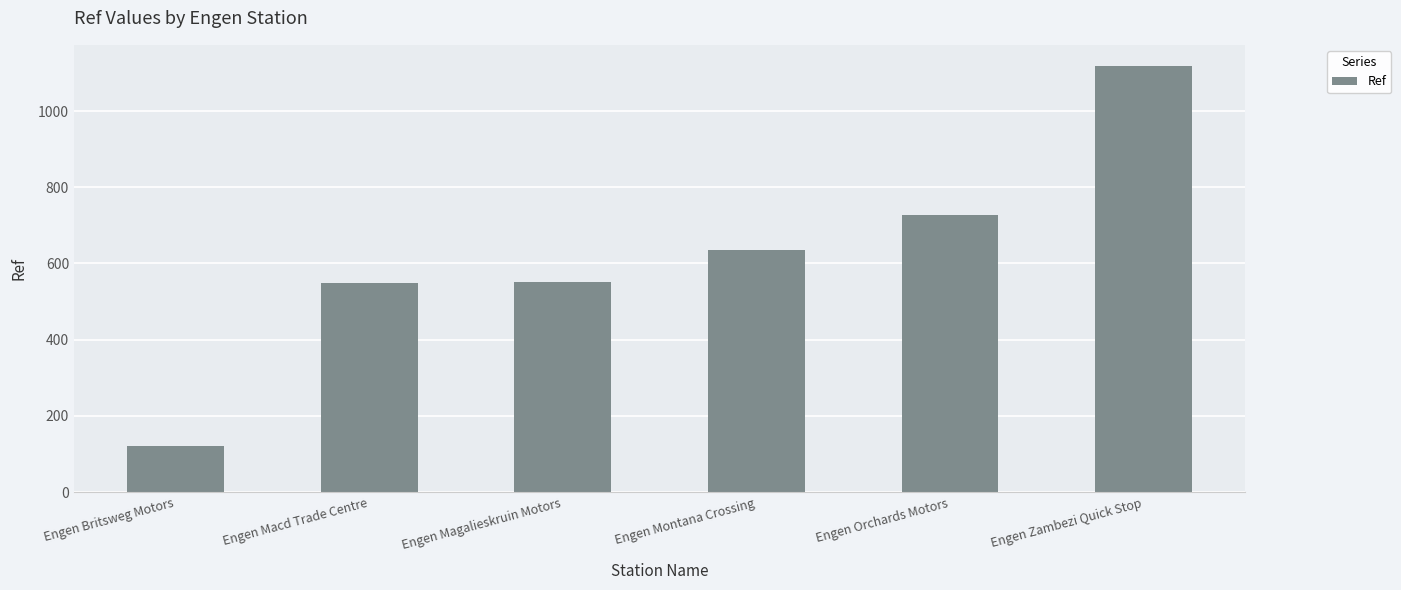

Which has a higher value, Engen Montana Crossing or Engen Macd Trade Centre?

Engen Montana Crossing